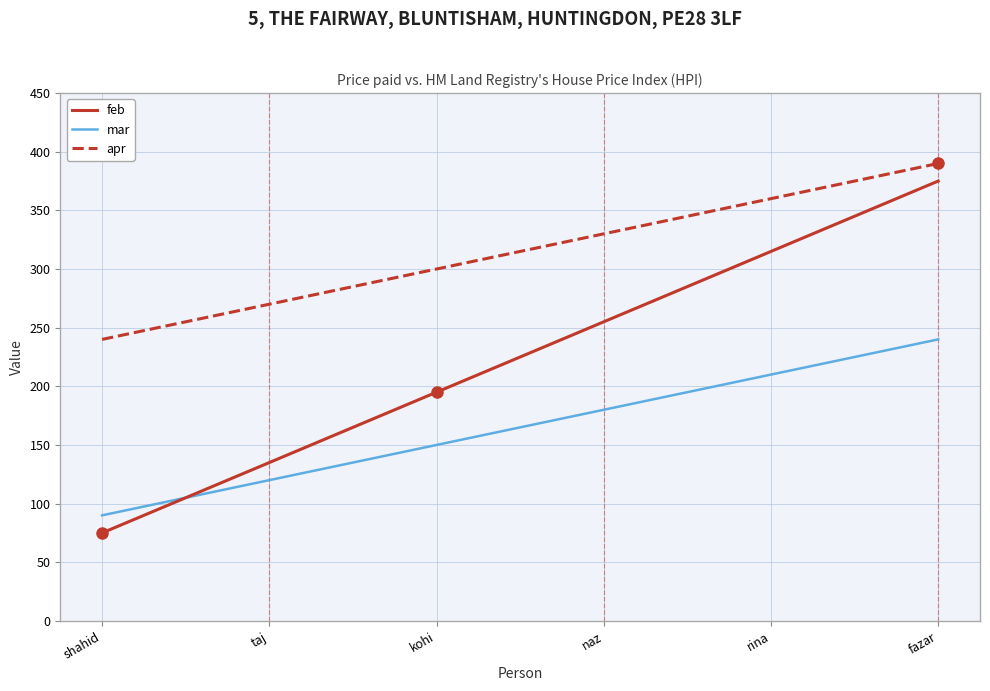

List the series in order of their peak value, highest first.

apr, feb, mar